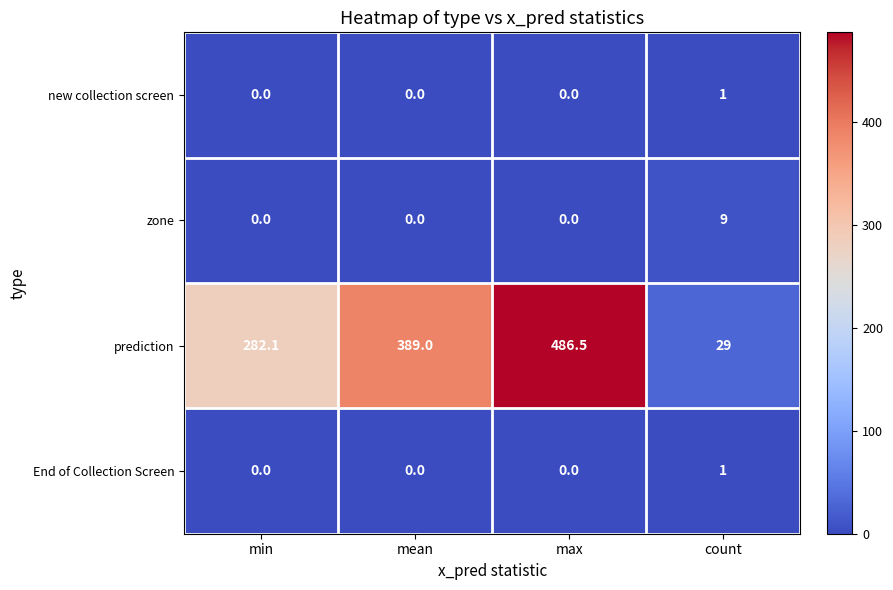

At which category is the sum across all series the highest?

max